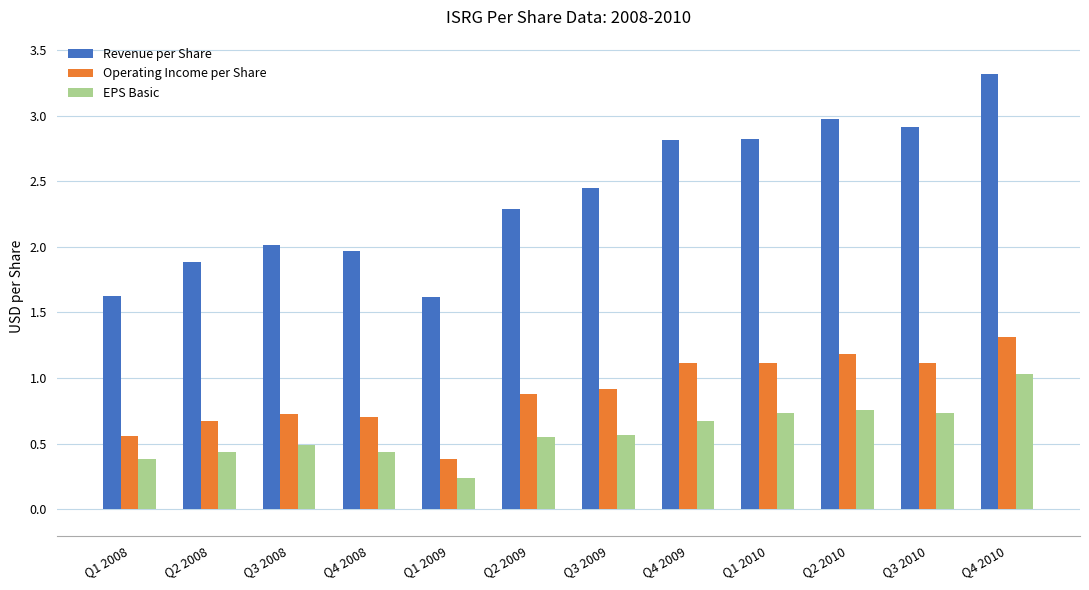

What is the difference between the maximum and minimum values in the Revenue per Share series?

1.7